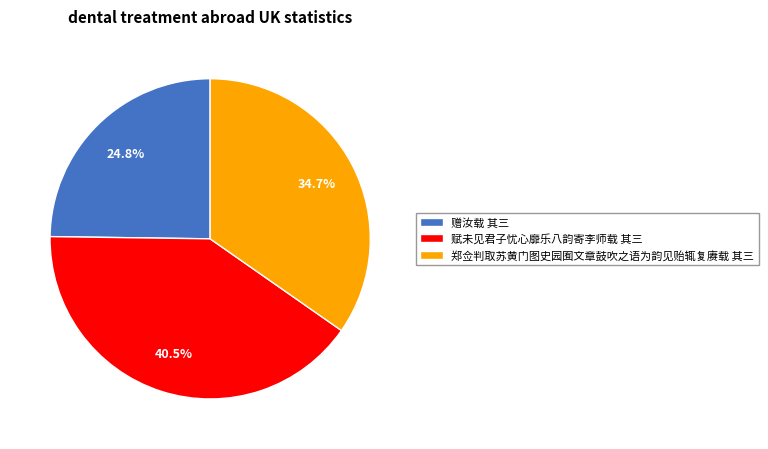

Which slice is the largest?

赋未见君子忧心靡乐八韵寄李师载 其三